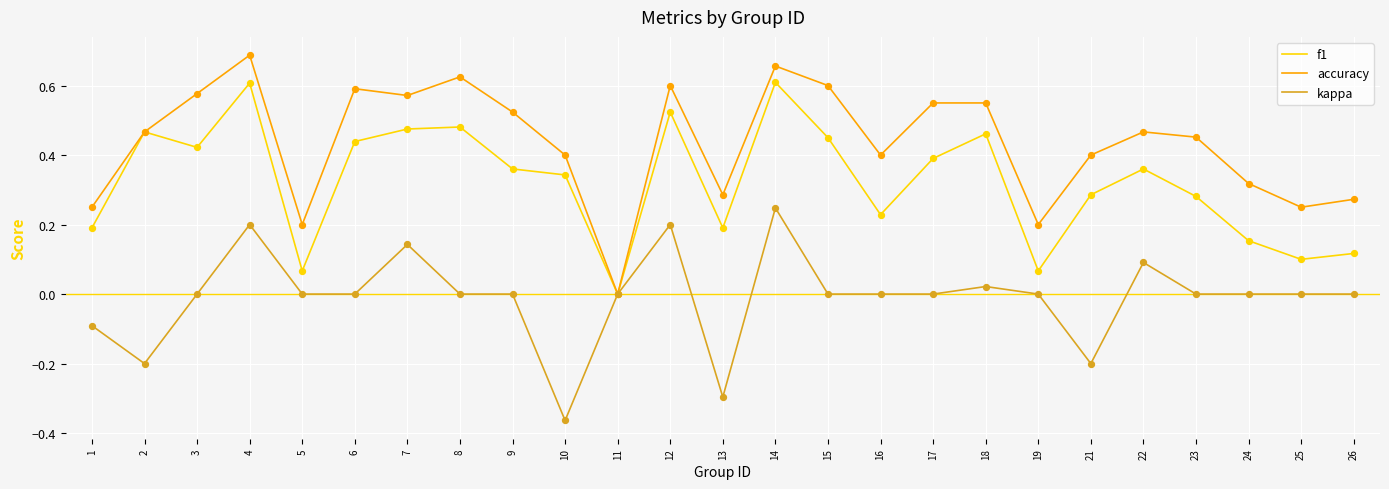

Which series has the largest total across all categories?

accuracy